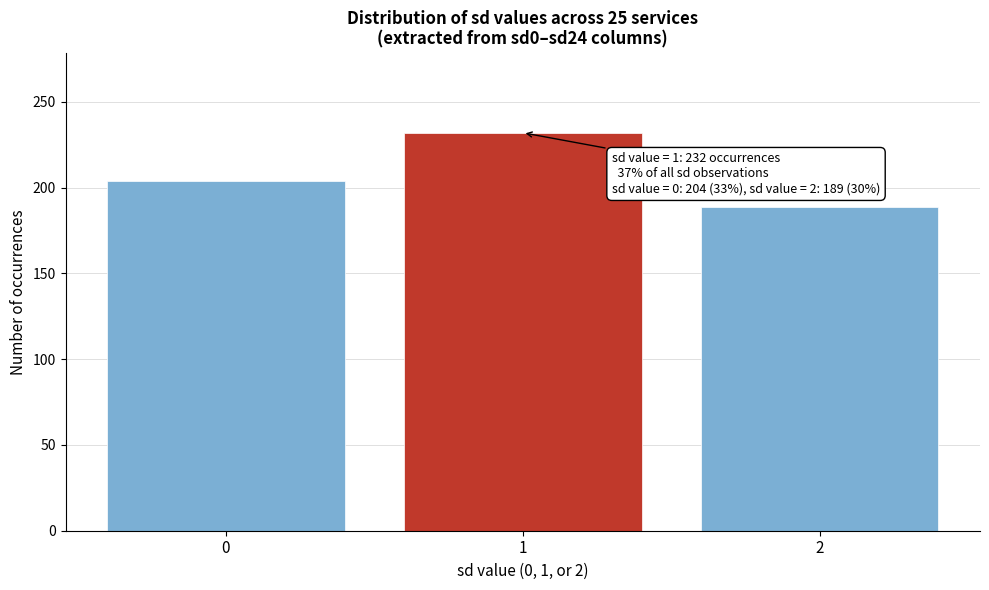

Reading left to right, transcribe all the data shown in this chart.

0=204	1=232	2=189